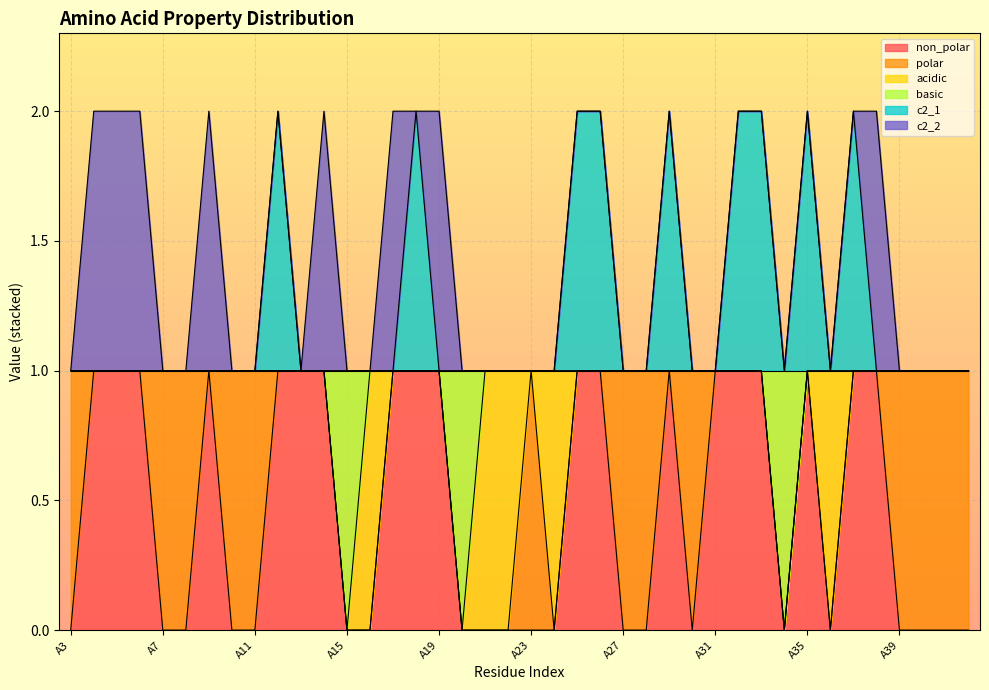

What are all the series names shown in the legend?

non_polar, polar, acidic, basic, c2_1, c2_2